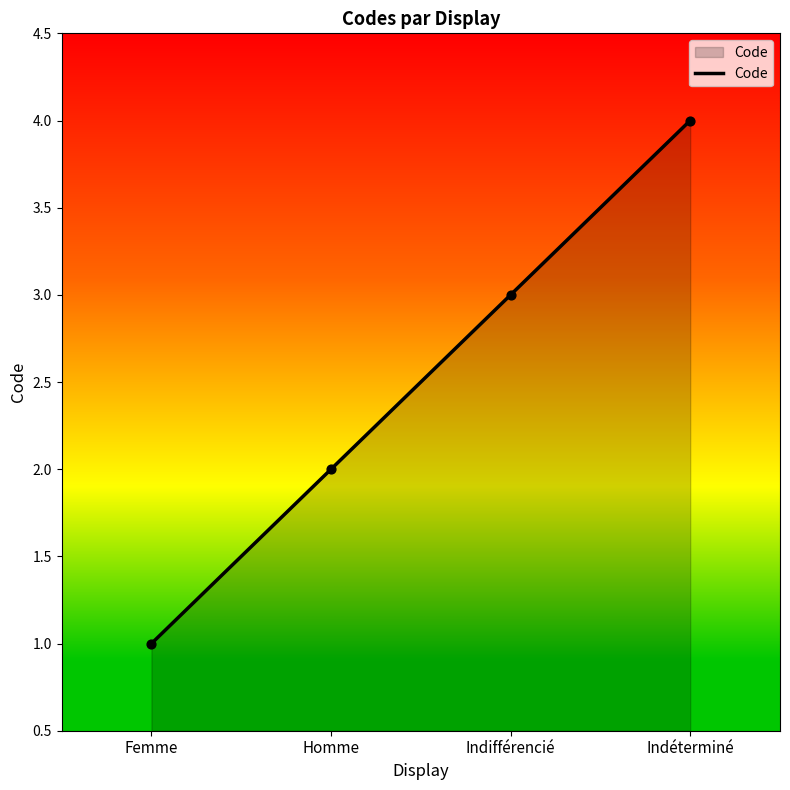

What is the change in value from Femme to Homme?

+1